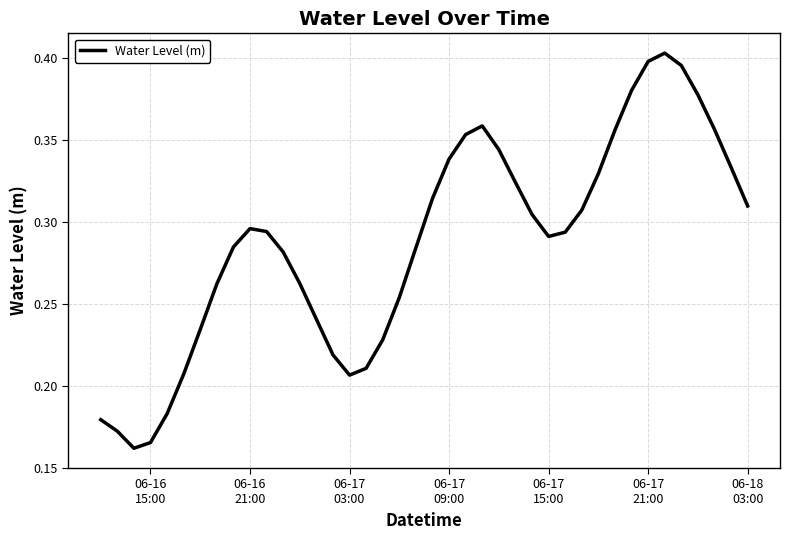

At which category does the data reach its first local peak?

06-16 21:00